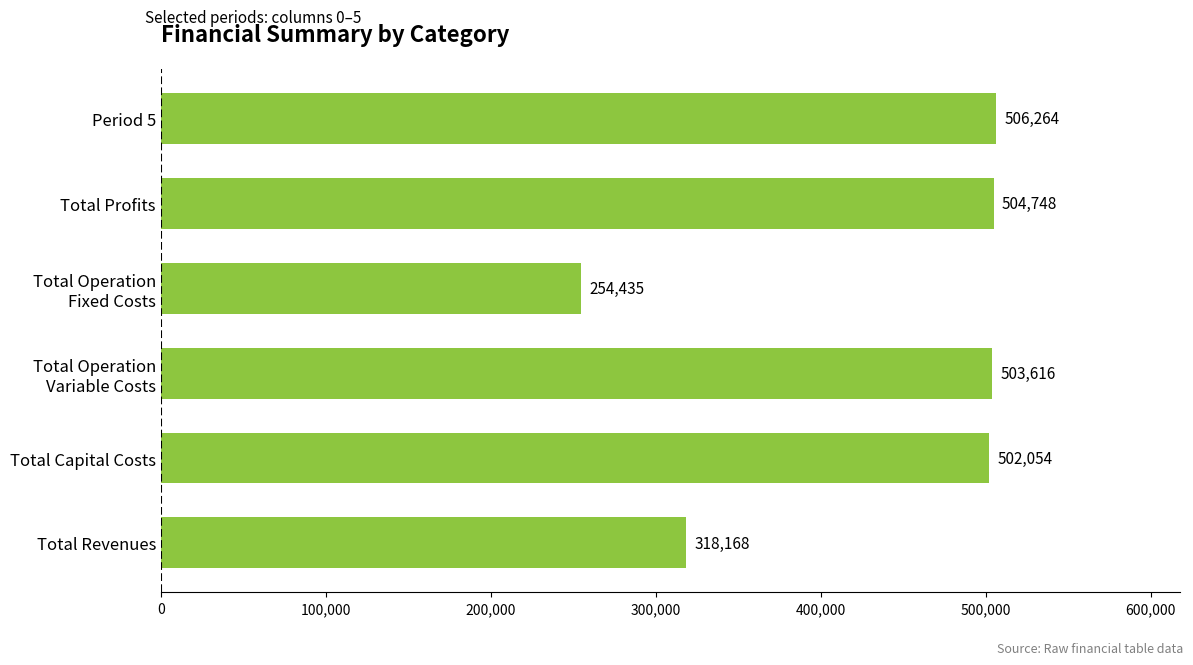

True or false: the data shows 338900.8 at Period 5.

False